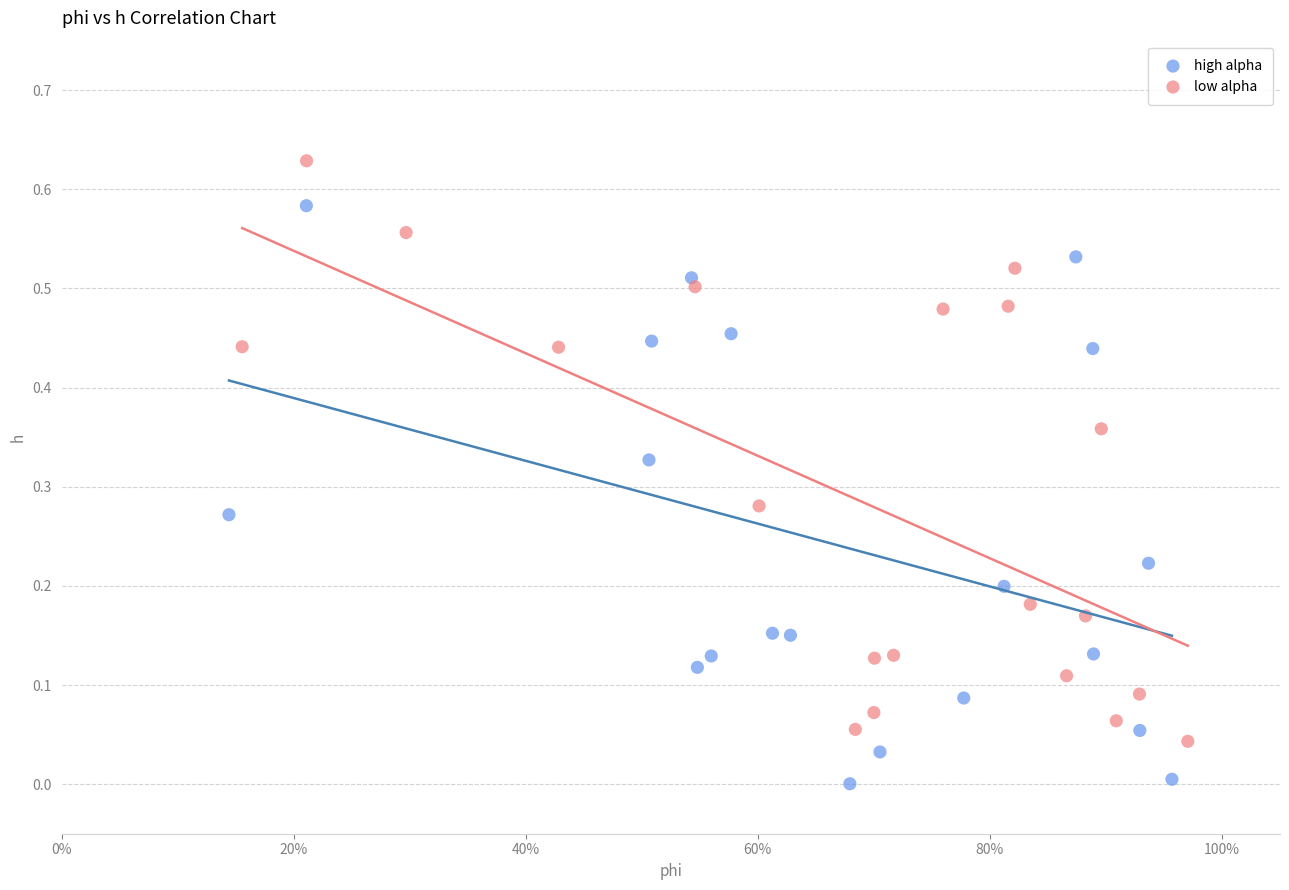

Which series contains the lowest Y value?

high alpha